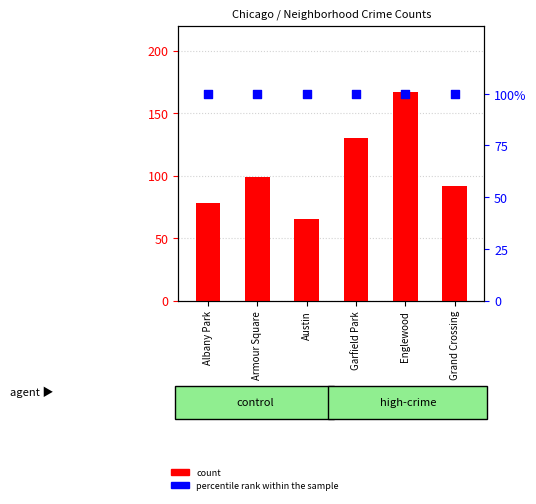

Which series has the largest Y range (max minus min)?

count